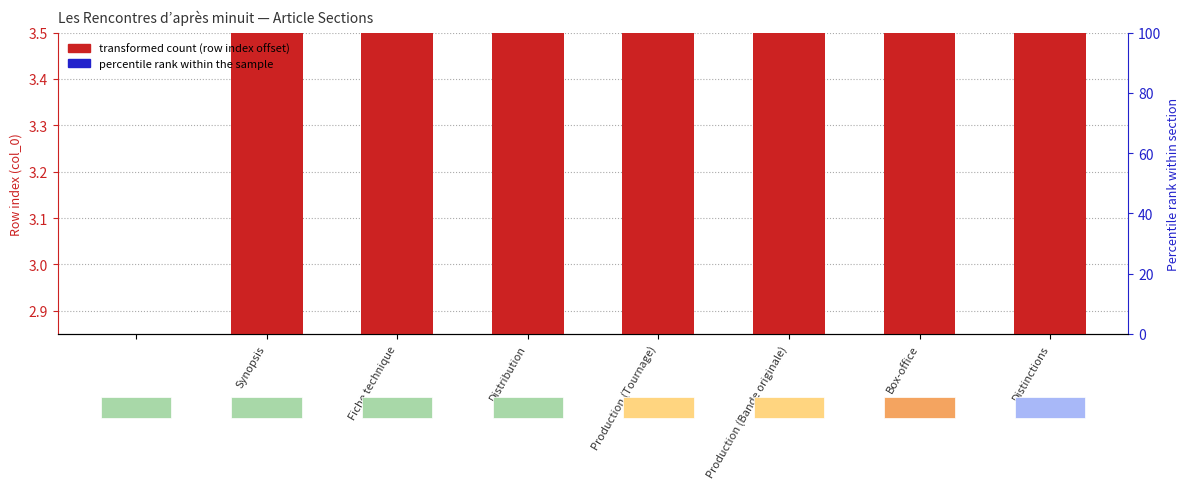

Which series has the largest total across all categories?

row index (transformed)